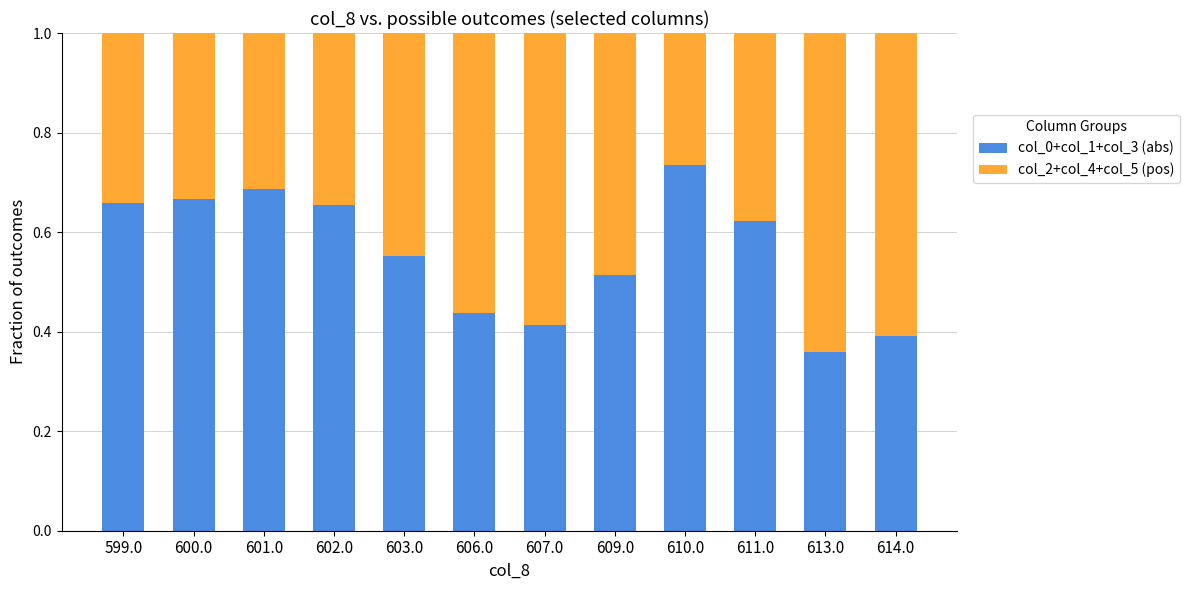

What is the total value across all series at 602.0?

1.0